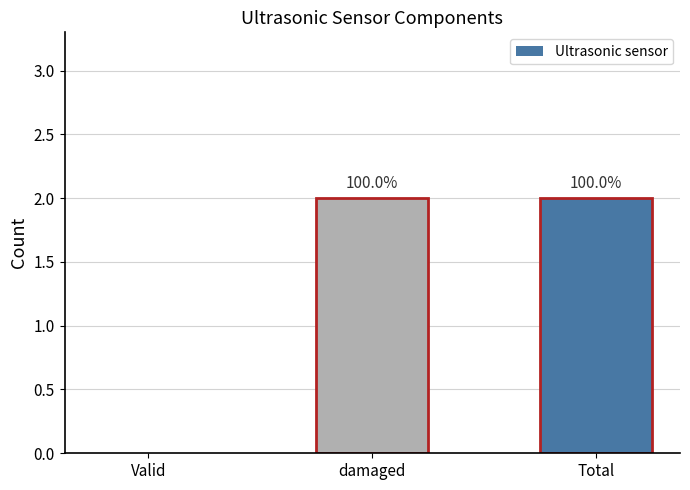

Are the bars horizontal?

No